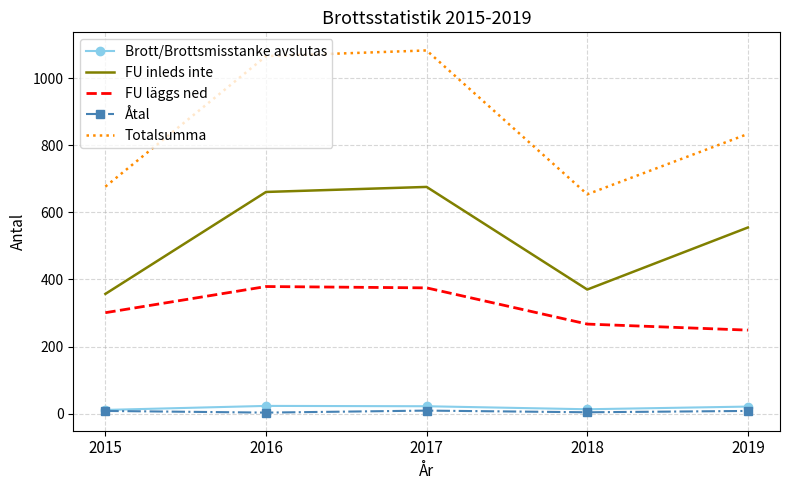

True or false: Brott/Brottsmisstanke avslutas and FU läggs ned intersect in this chart.

False